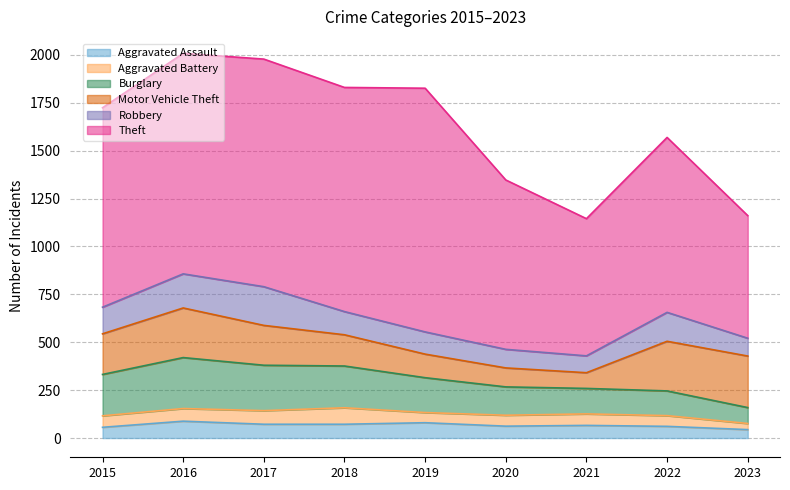

Reading left to right, transcribe all the data shown in this chart.

Aggravated Assault: 56	88	72	72	80	62	66	61	44
Aggravated Battery: 60	66	71	86	53	57	60	56	32
Burglary: 216	266	237	218	182	148	133	129	83
Motor Vehicle Theft: 212	259	208	163	123	99	82	259	269
Robbery: 139	178	202	121	116	97	88	151	93
Theft: 1041	1151	1188	1170	1272	884	716	913	640